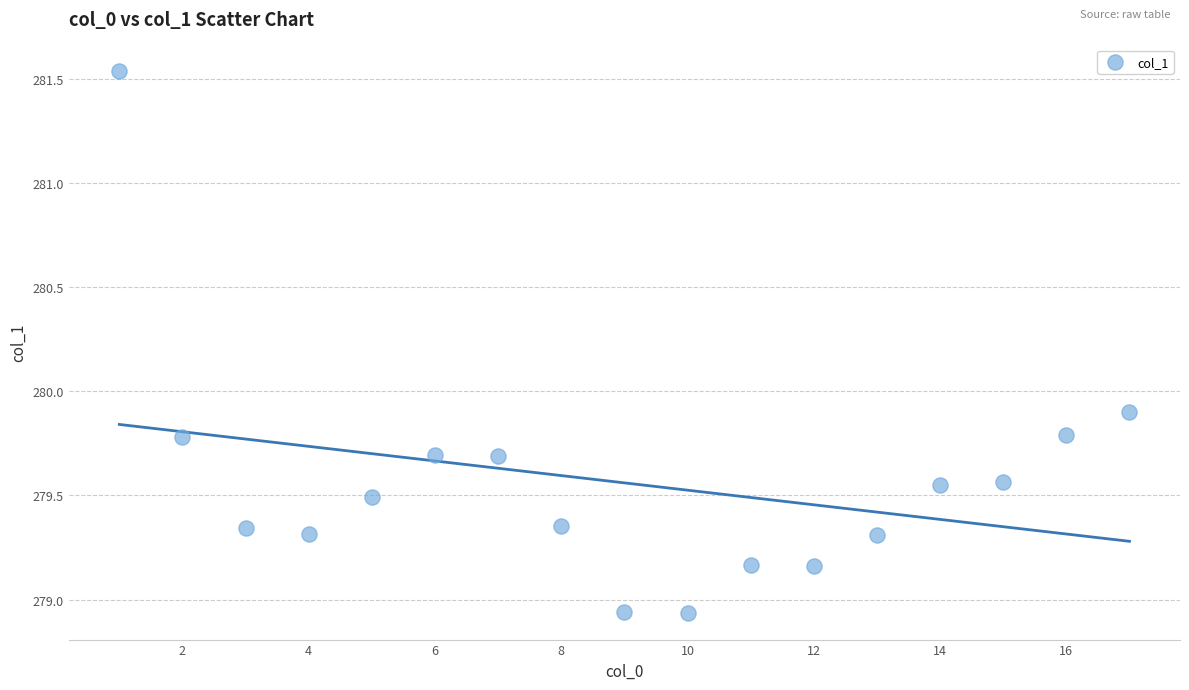

What Y value in the scatter plot is closest to 280?

279.9